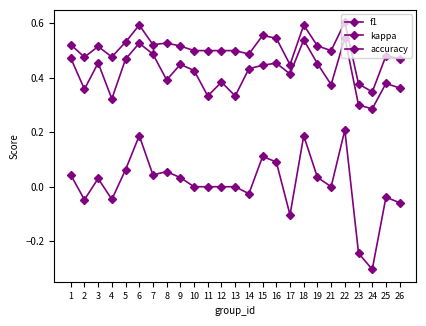

True or false: f1 has a value of 0.8 at 18.

False